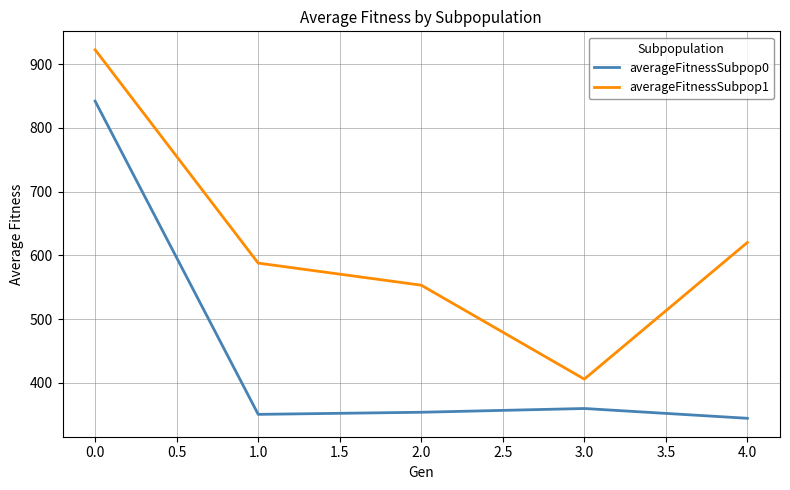

What is the total value across all series at 0.0?

1764.5